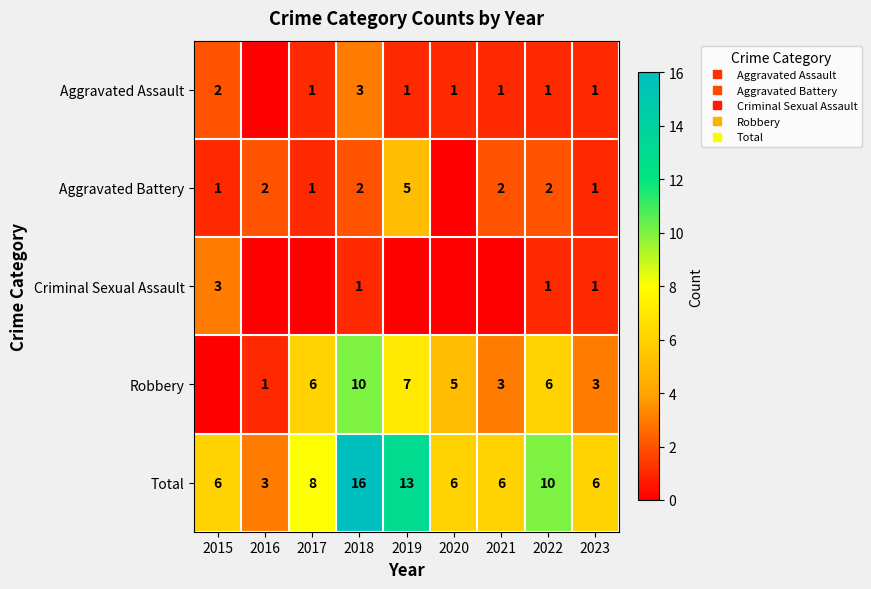

The Robbery series shows 6 at 2022. True or false?

True